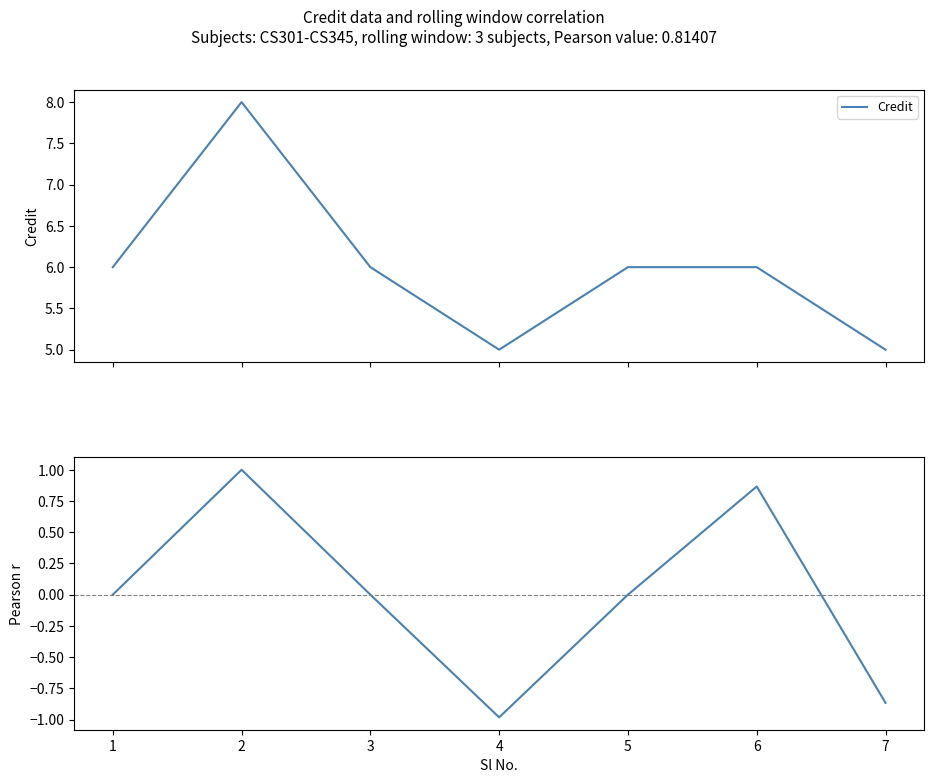

How many data points does each series have?

7